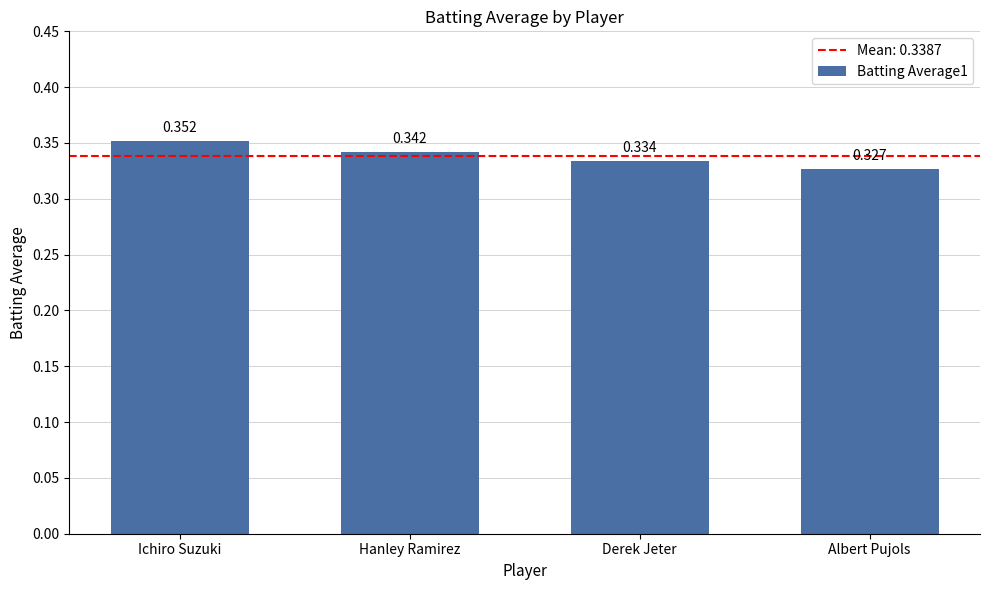

What is the label of the 3rd bar from the left?

Derek Jeter